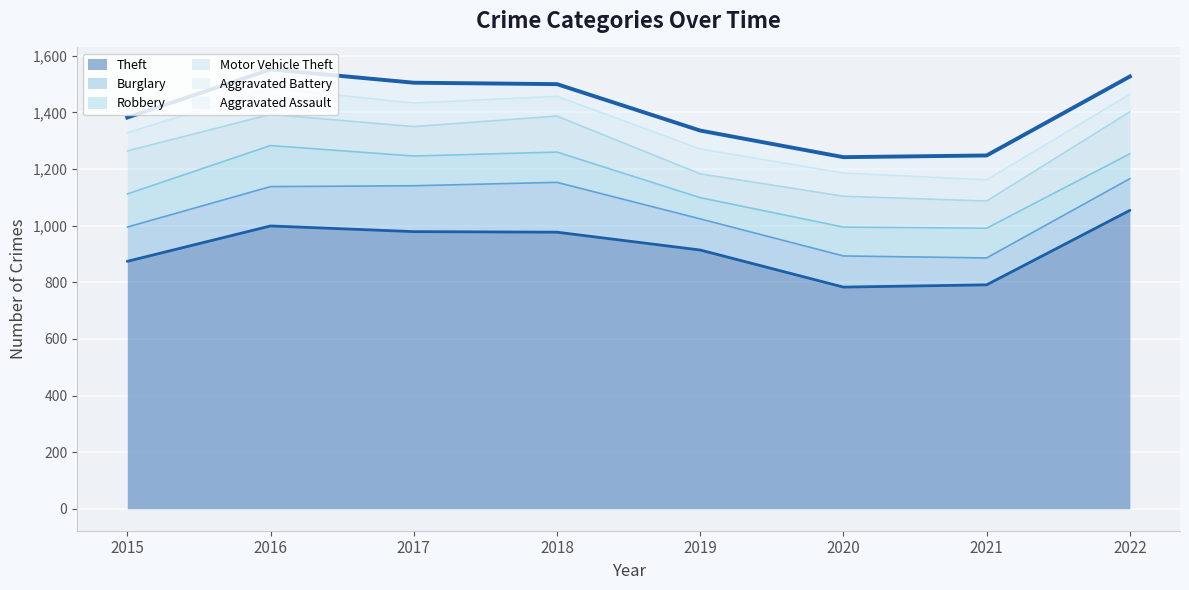

Rank the series by their maximum value, from lowest to highest.

Aggravated Assault, Aggravated Battery, Robbery, Motor Vehicle Theft, Burglary, Theft